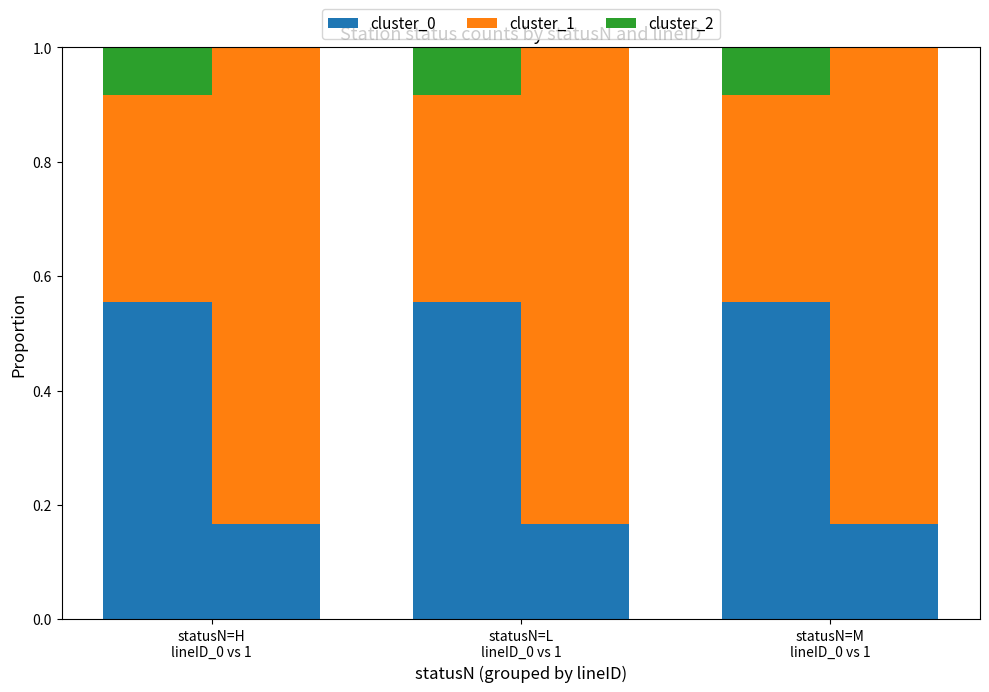

Read the cluster_2 value at statusN=M
lineID_0 vs 1.

0.1